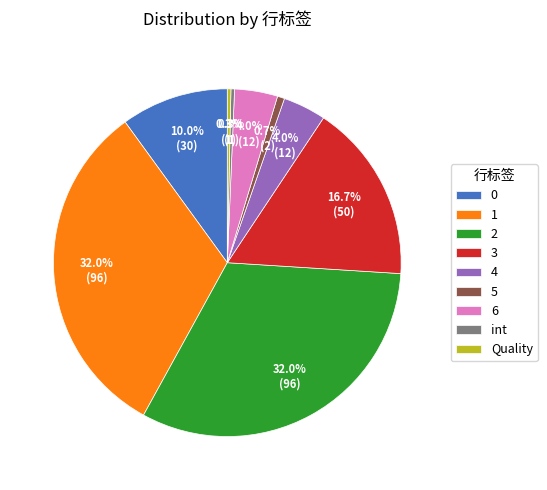

What is the ratio of the value at 3 to the value at 1?

0.5